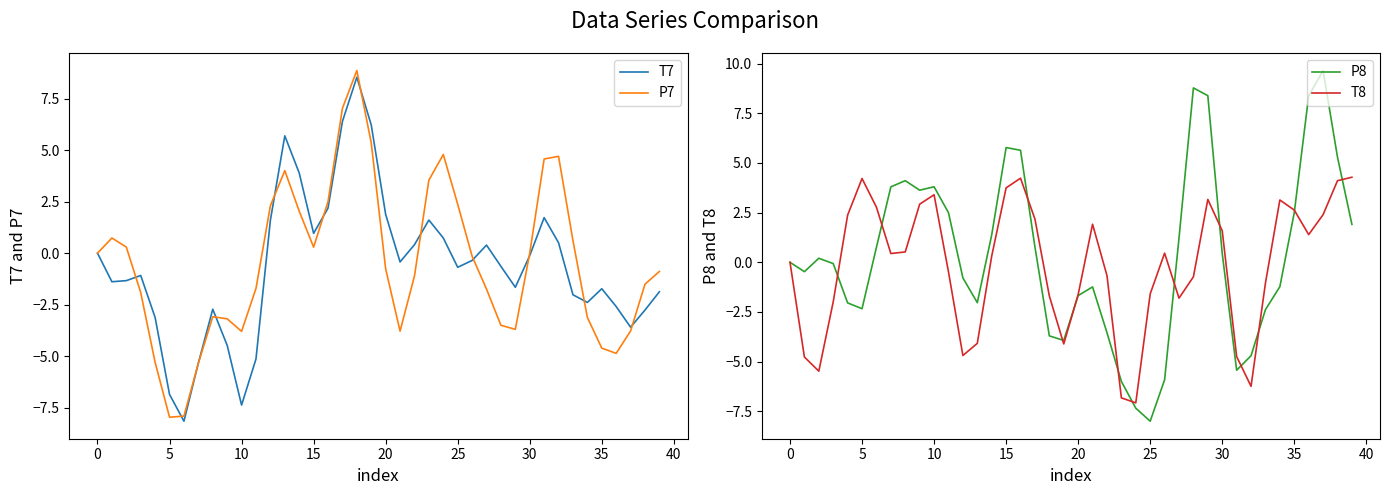

What are all the series names shown in the legend?

T7, P7, P8, T8